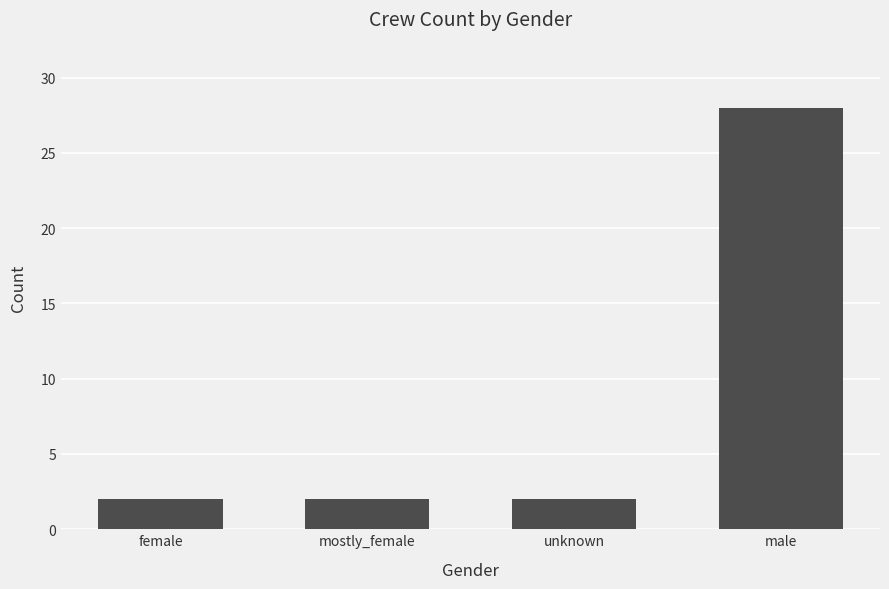

Which category has the highest value across all series?

male